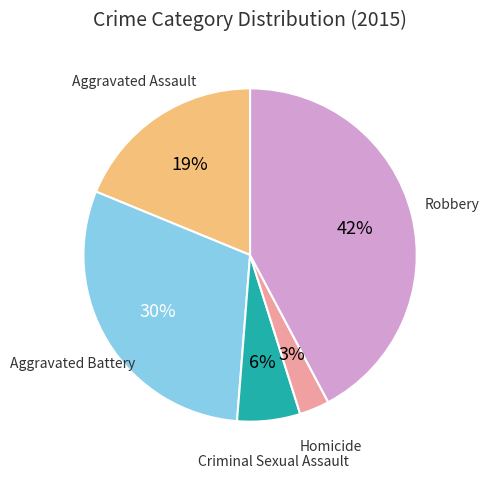

Do Aggravated Assault and Robbery together represent more than half of the pie?

Yes